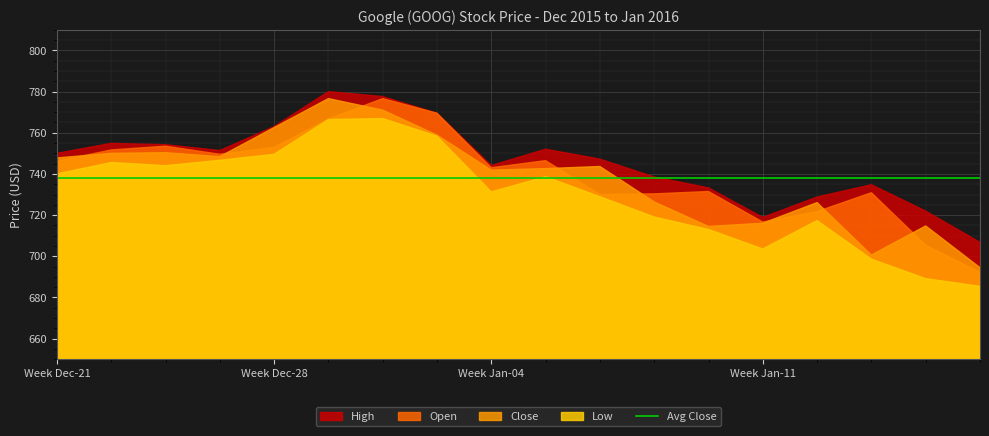

How many data points in Low are above 738?

9